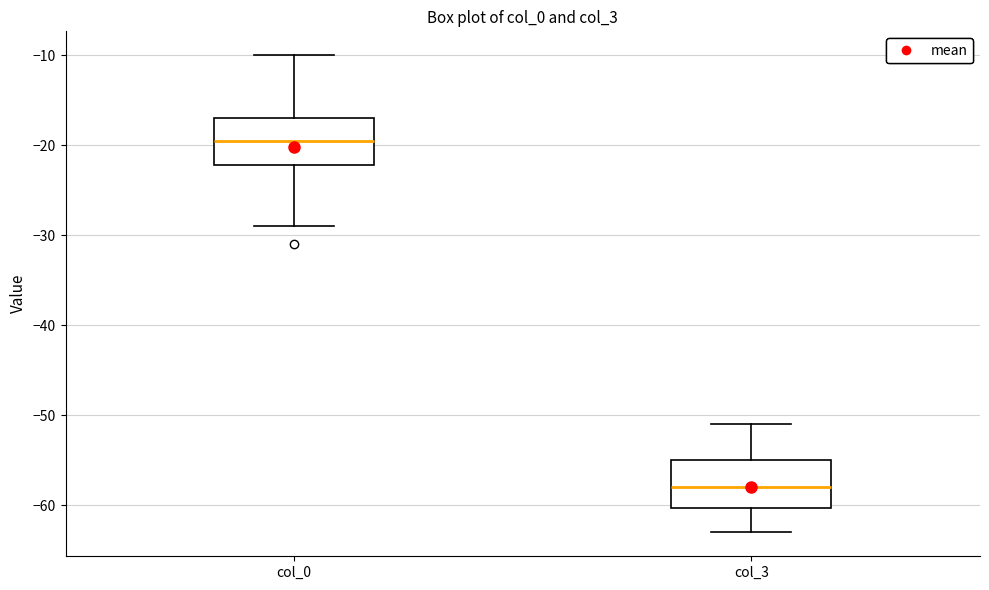

Where is the lower edge of the box for col_0 on the y-axis? The values are not printed on the chart, so give them approximately, as read against the axis.

-22